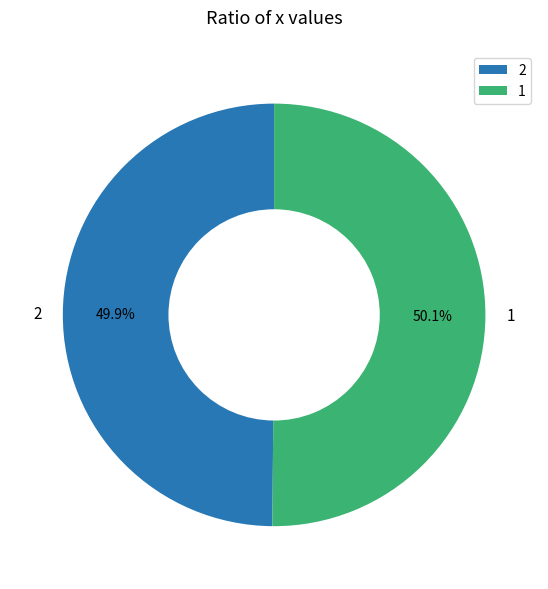

Count the number of slices in the pie.

2